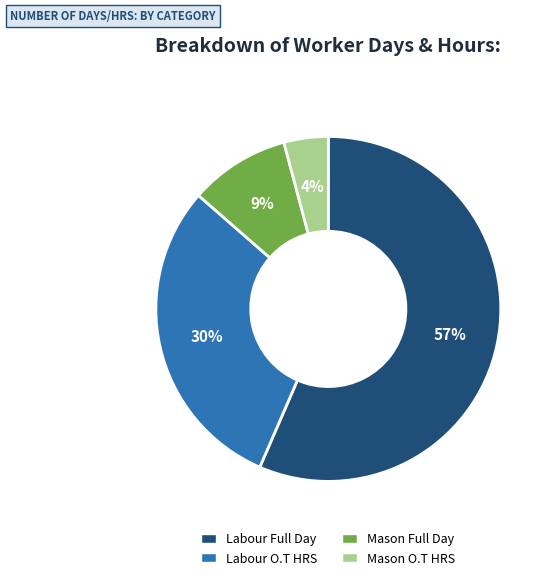

Rank the categories by value from lowest to highest.

Mason O.T HRS, Mason Full Day, Labour O.T HRS, Labour Full Day